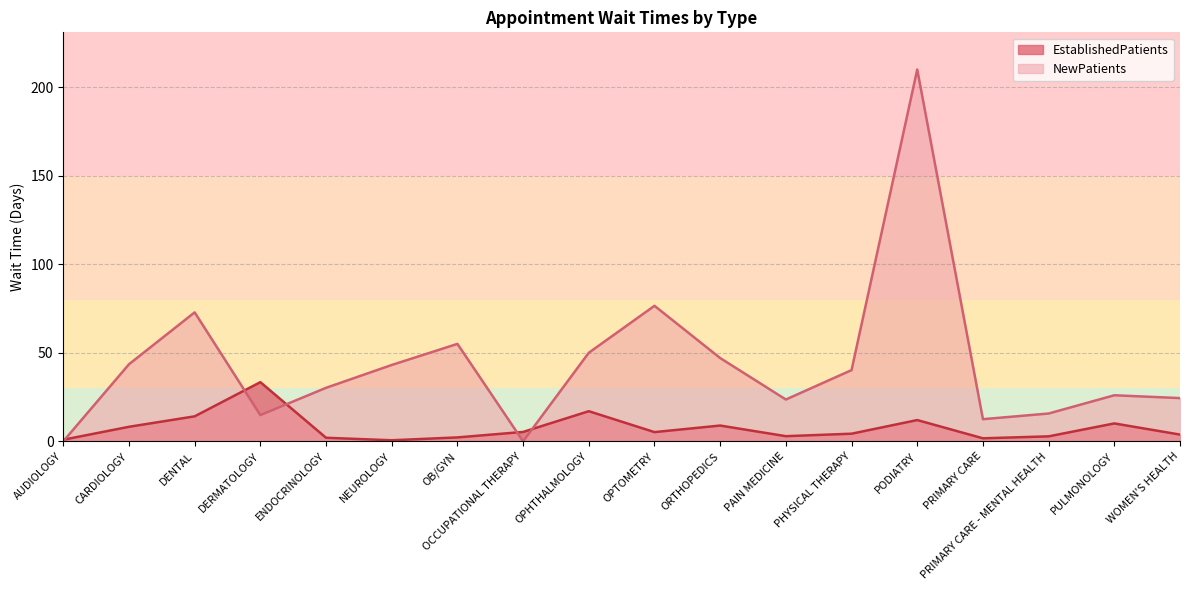

True or false: NewPatients and EstablishedPatients intersect in this chart.

True